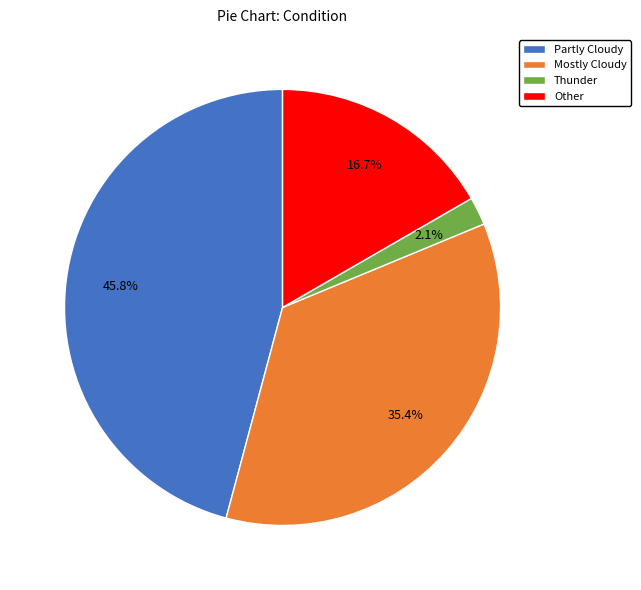

How many slices are in this pie chart?

4